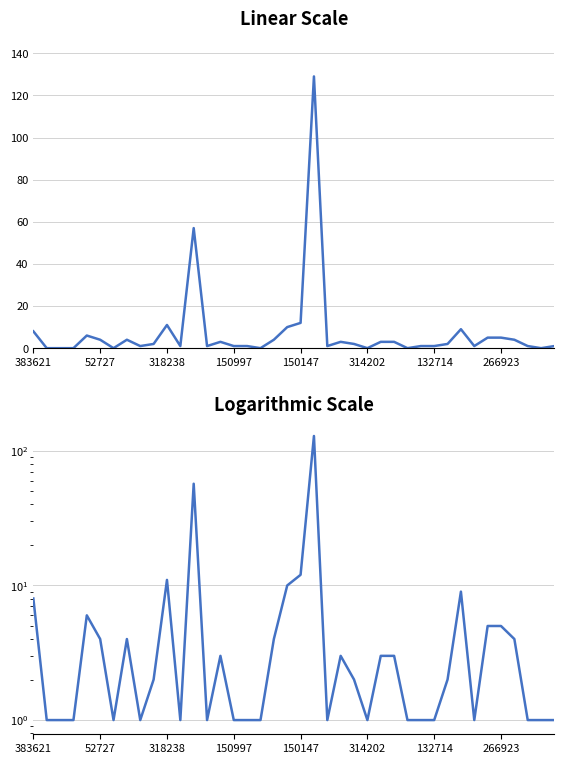

Does the chart have visible grid lines?

Yes